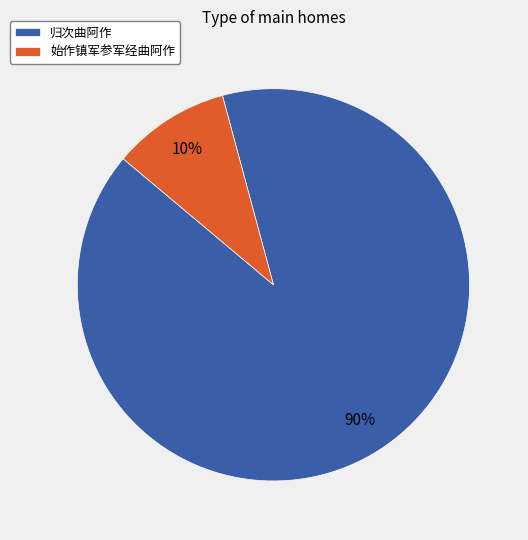

Which category accounts for the majority?

归次曲阿作